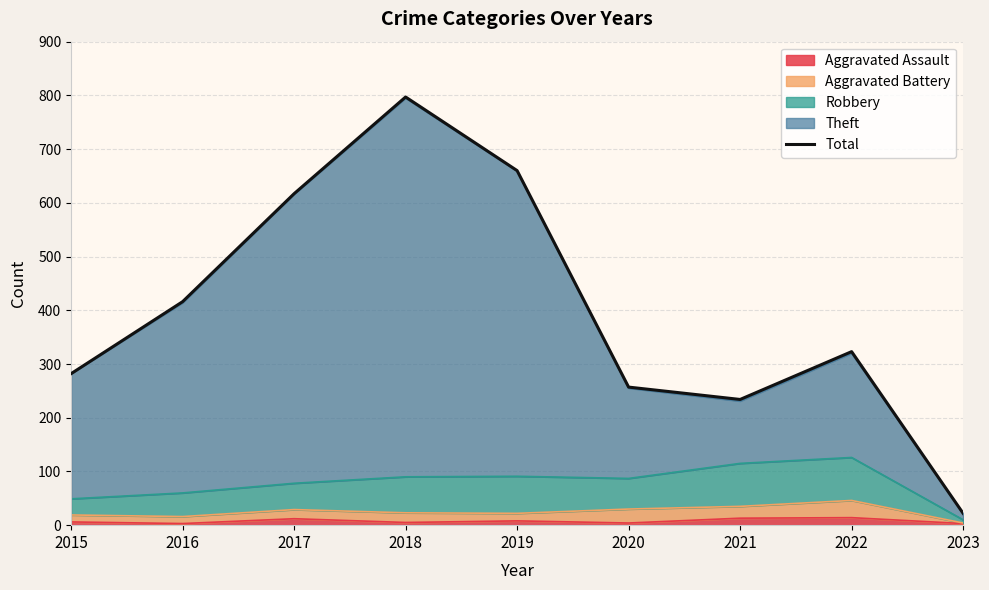

Reading left to right, transcribe all the data shown in this chart.

2015=282	2016=416	2017=617	2018=797	2019=660	2020=257	2021=234	2022=323	2023=22